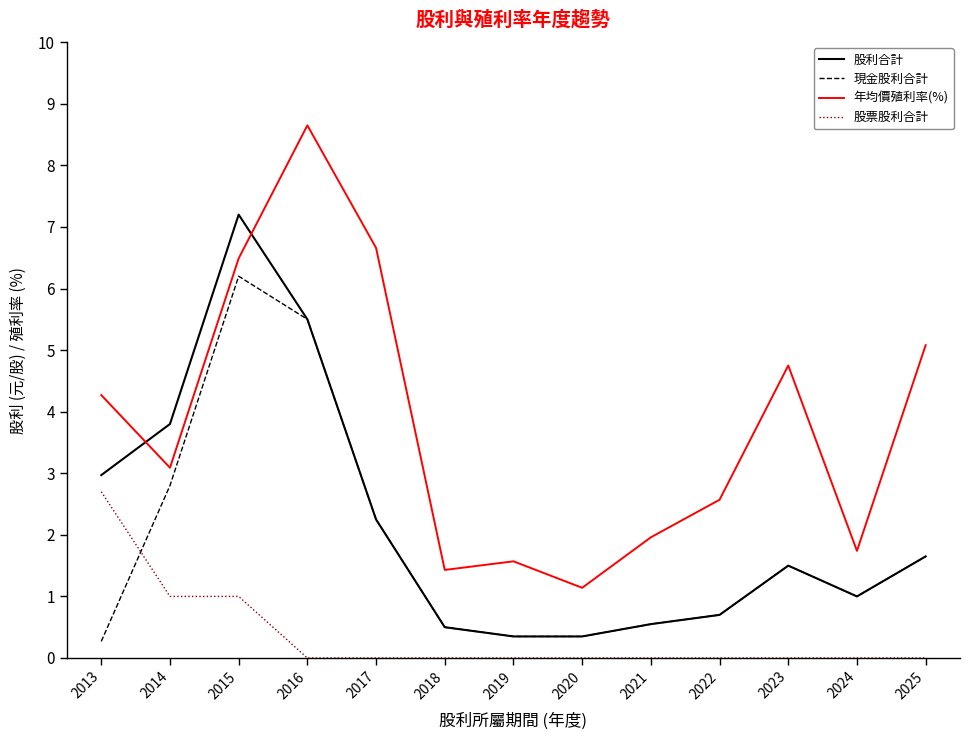

What is the greatest value displayed?

8.7